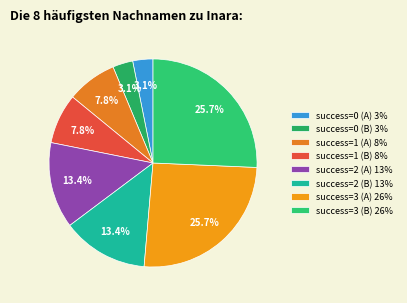

To the nearest percent, what is the average slice percentage?

12%